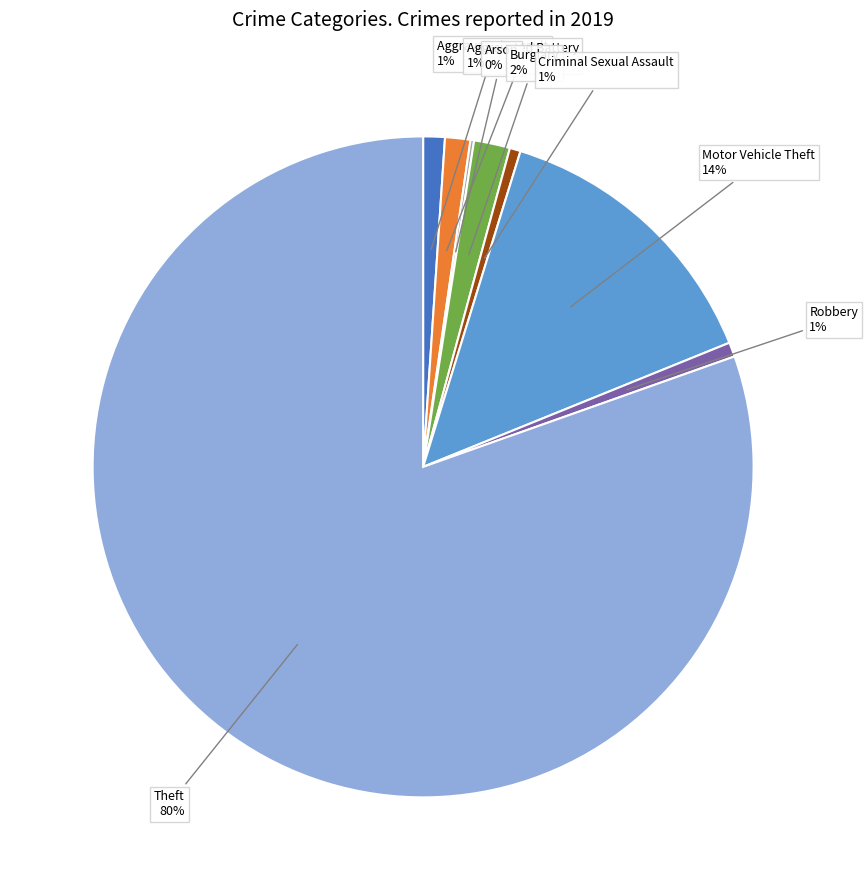

Does Aggravated Assault represent more than half of the total?

No